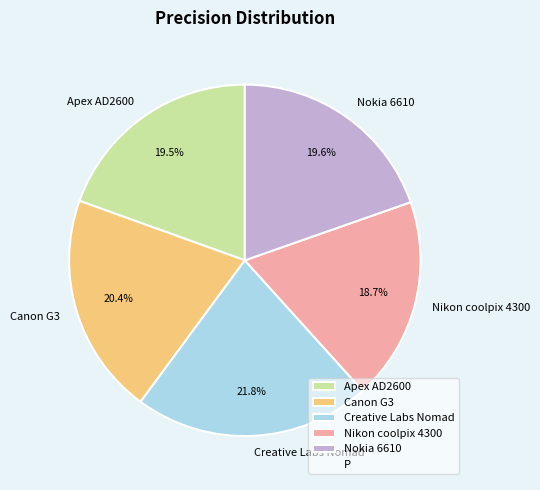

Which has a higher value, Apex AD2600 or Creative Labs Nomad?

Creative Labs Nomad